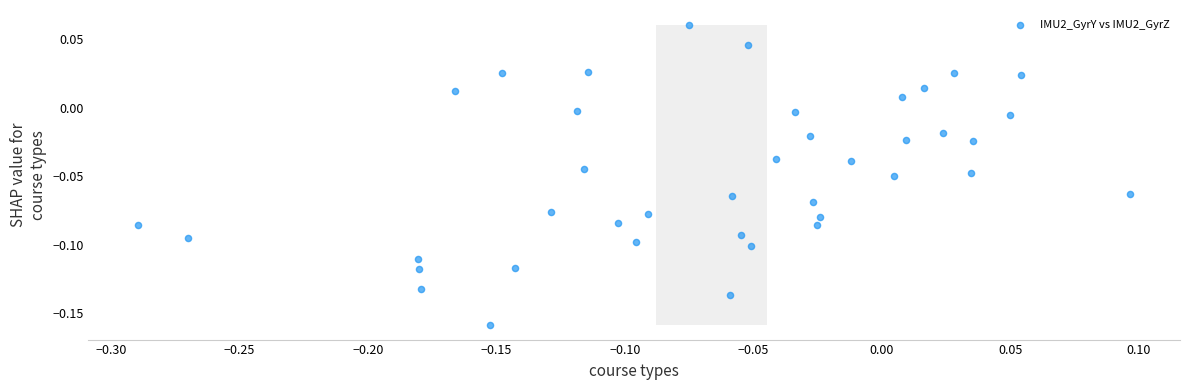

How many points are shown in the scatter plot?

40